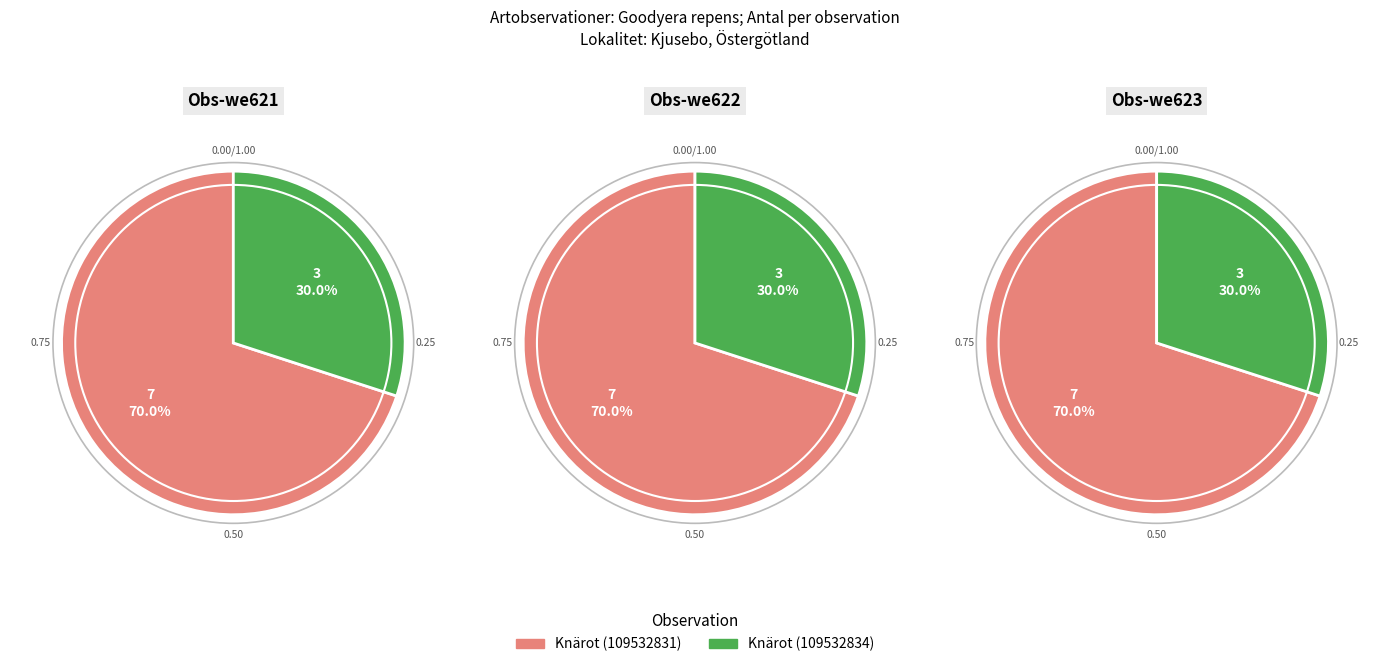

Which has a higher value, Knärot (109532831) or Knärot (109532834)?

Knärot (109532831)